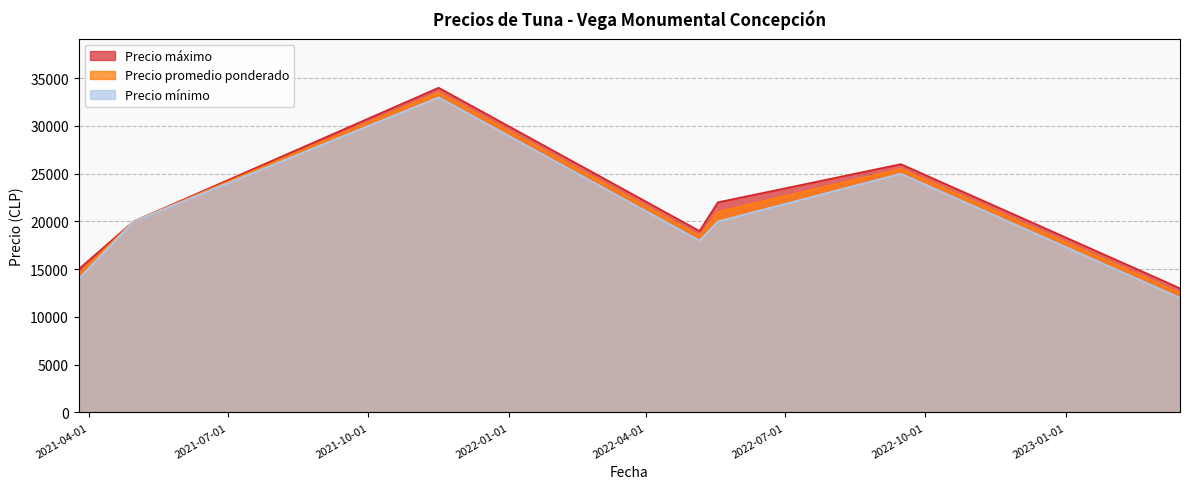

What is the greatest value displayed?

34000